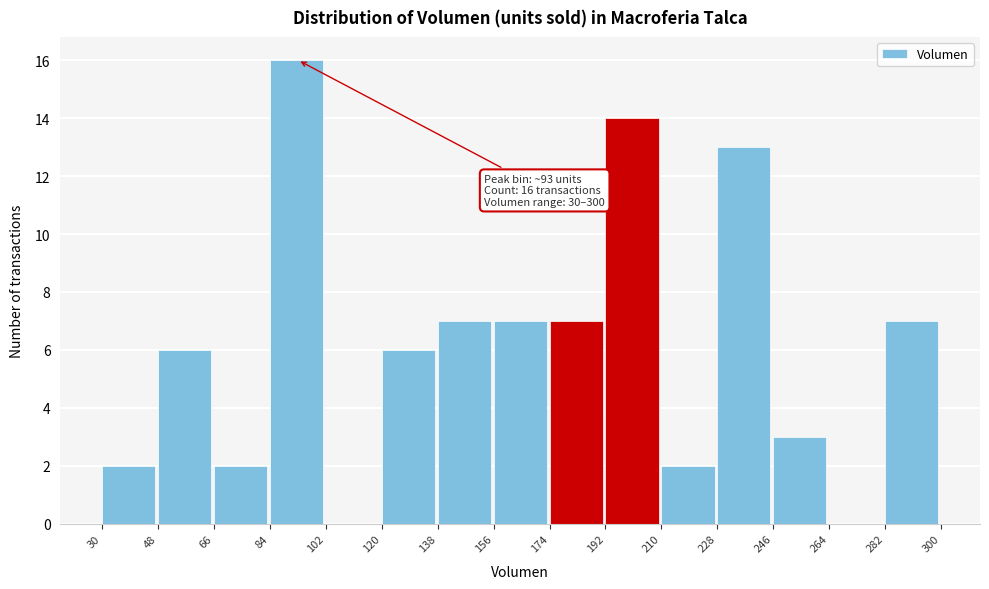

Over which range of the x-axis is the bar tallest?

84 to 102